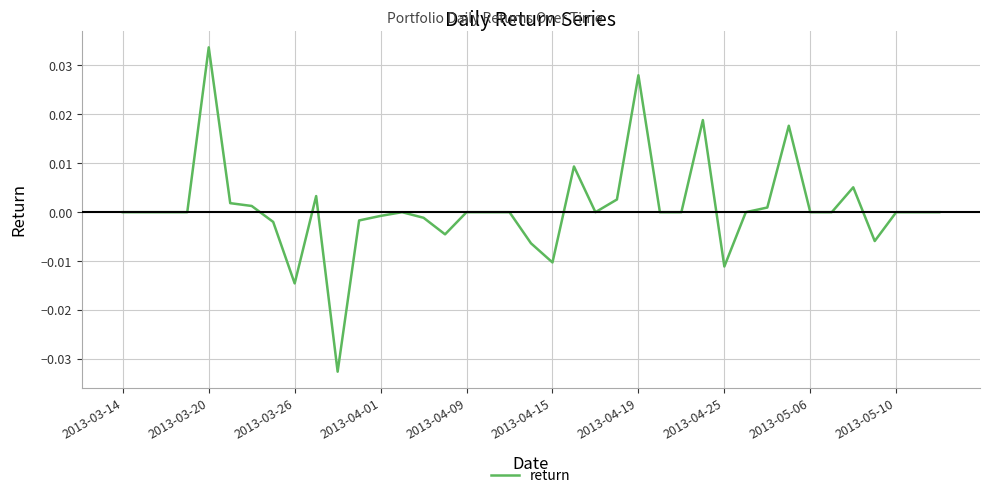

Which category has the highest value across all series?

2013-03-20